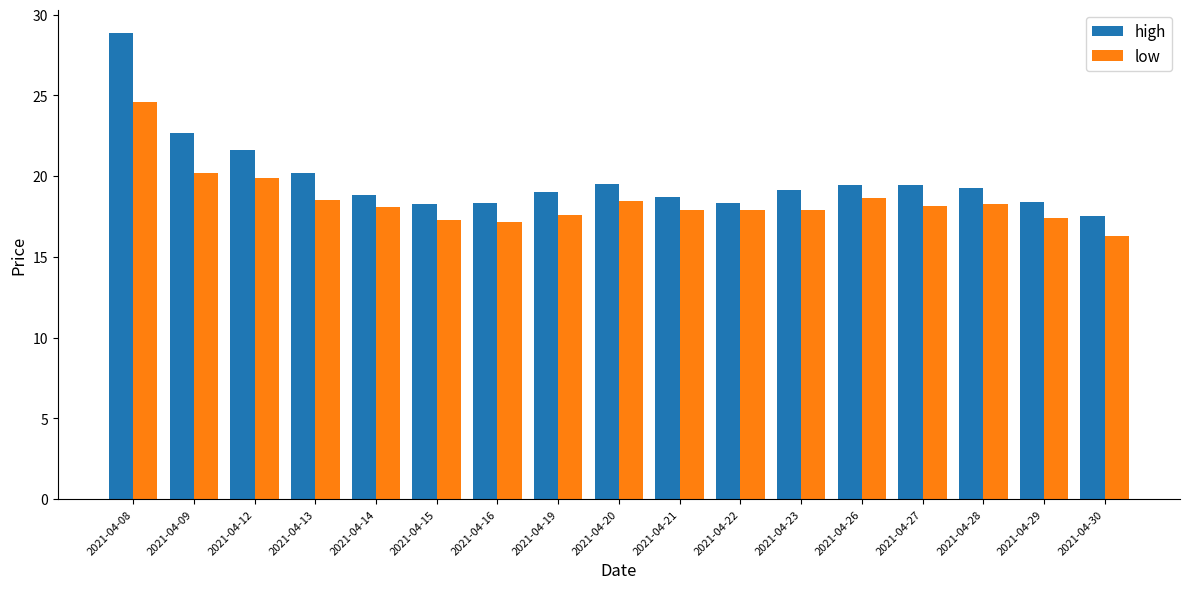

Is the value of low at 2021-04-09 greater than the value of high at 2021-04-20?

Yes